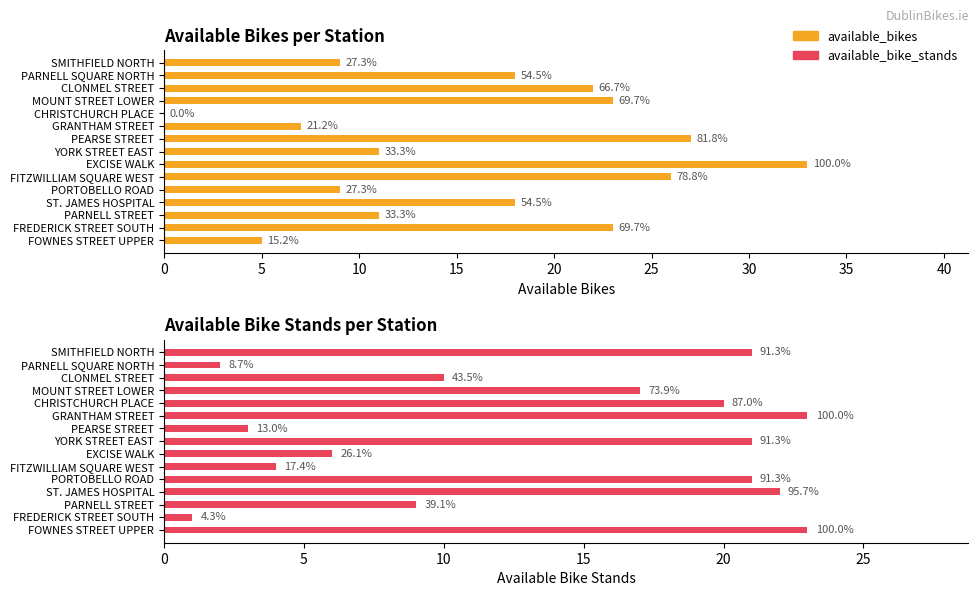

Rank the series at SMITHFIELD NORTH from lowest to highest value.

available_bikes, available_bike_stands